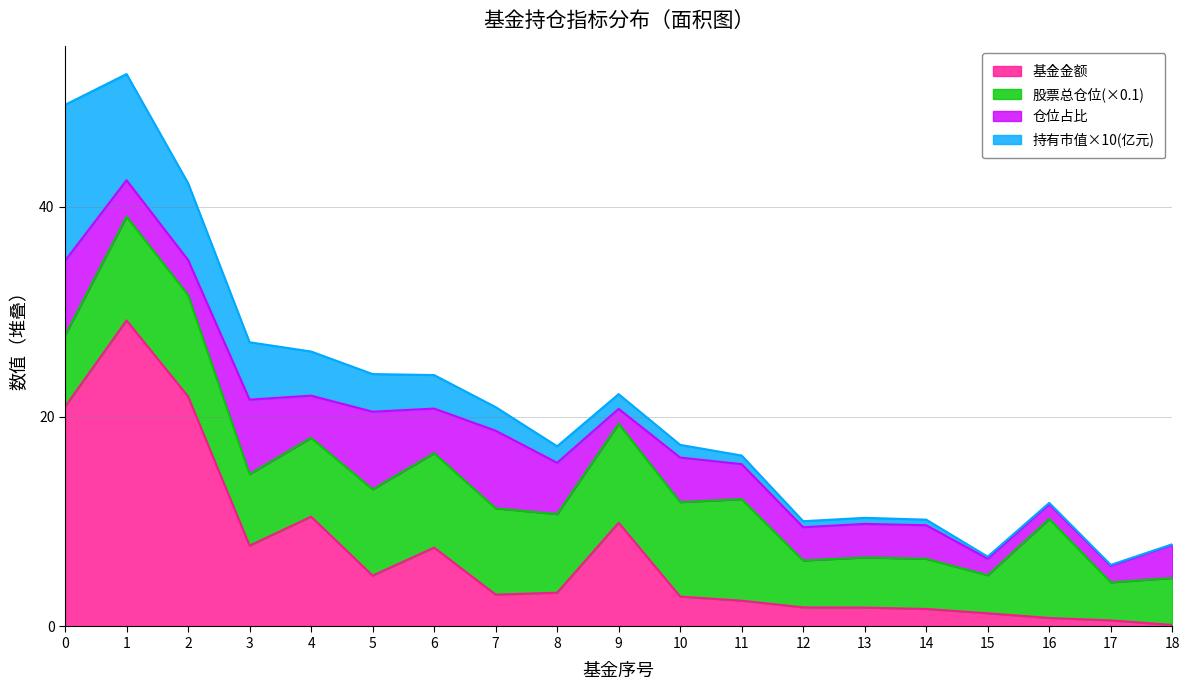

What is the sum of all 仓位占比 values?

75.3